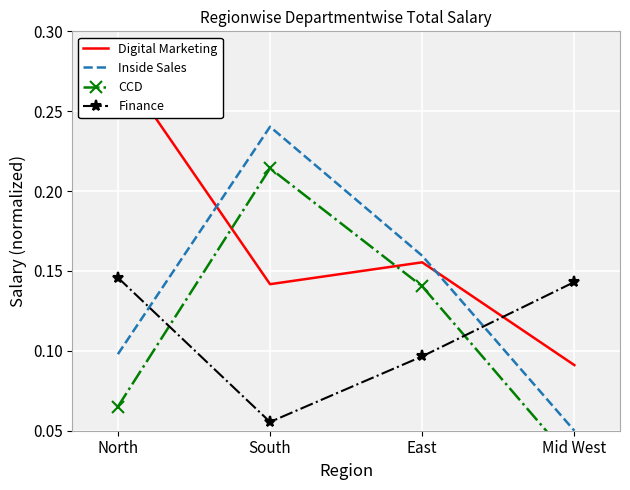

True or false: CCD has more than 0 points higher than both neighbors.

True